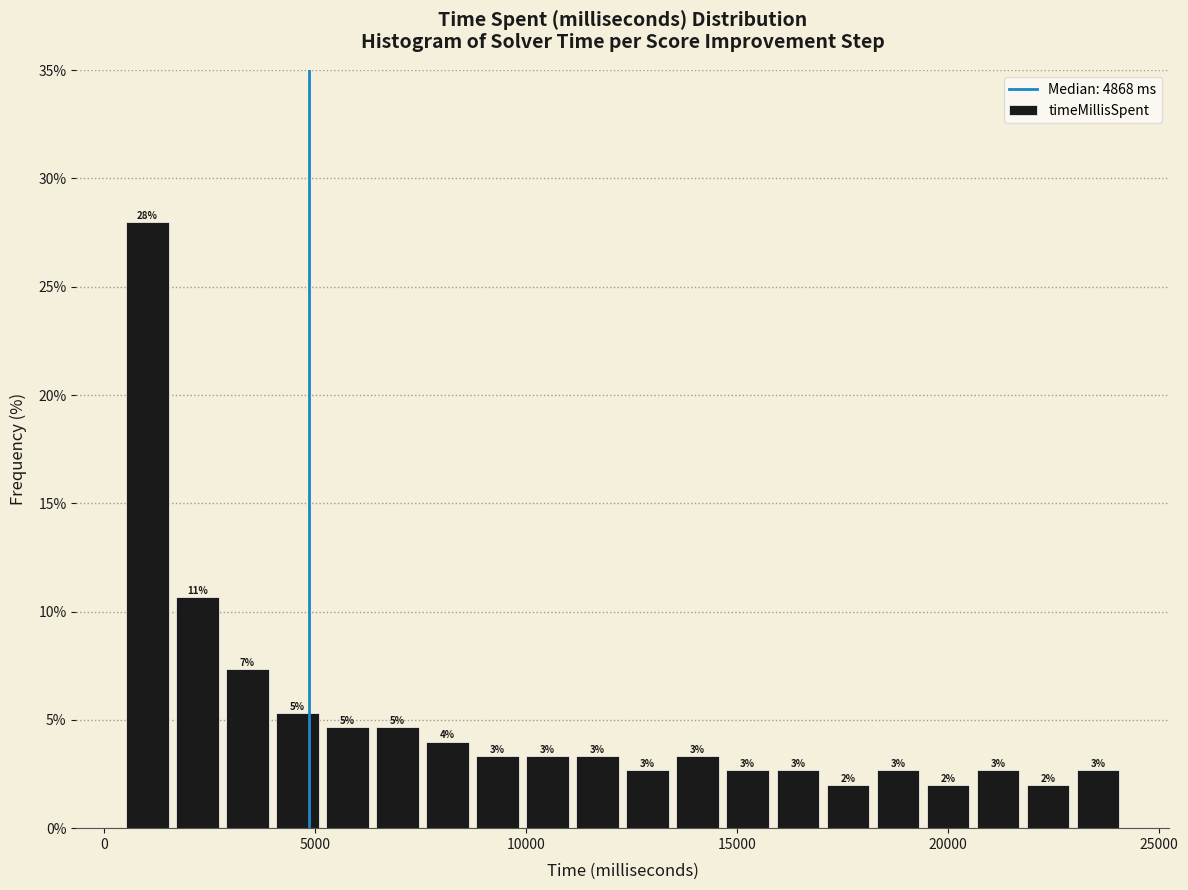

Read against the x-axis, roughly where is the centre of the tallest bar?

1000